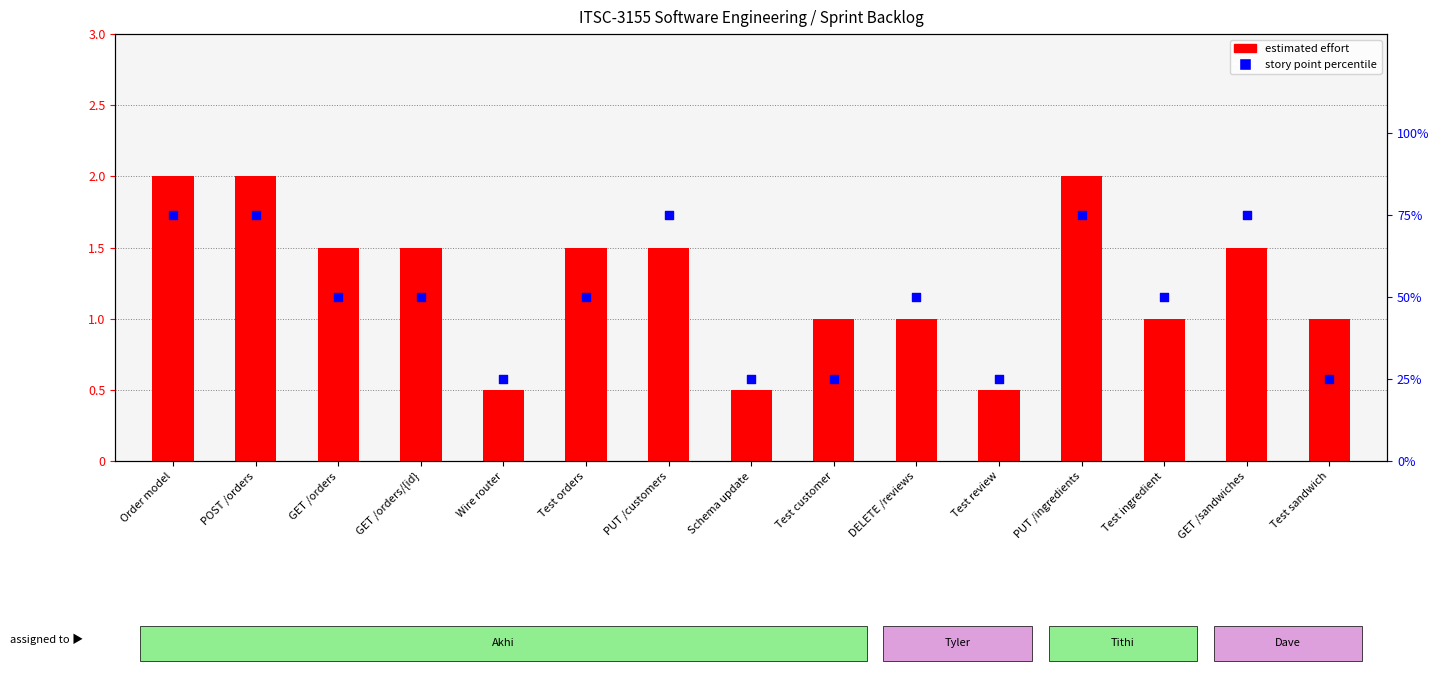

Which series contains the highest Y value?

story point percentile